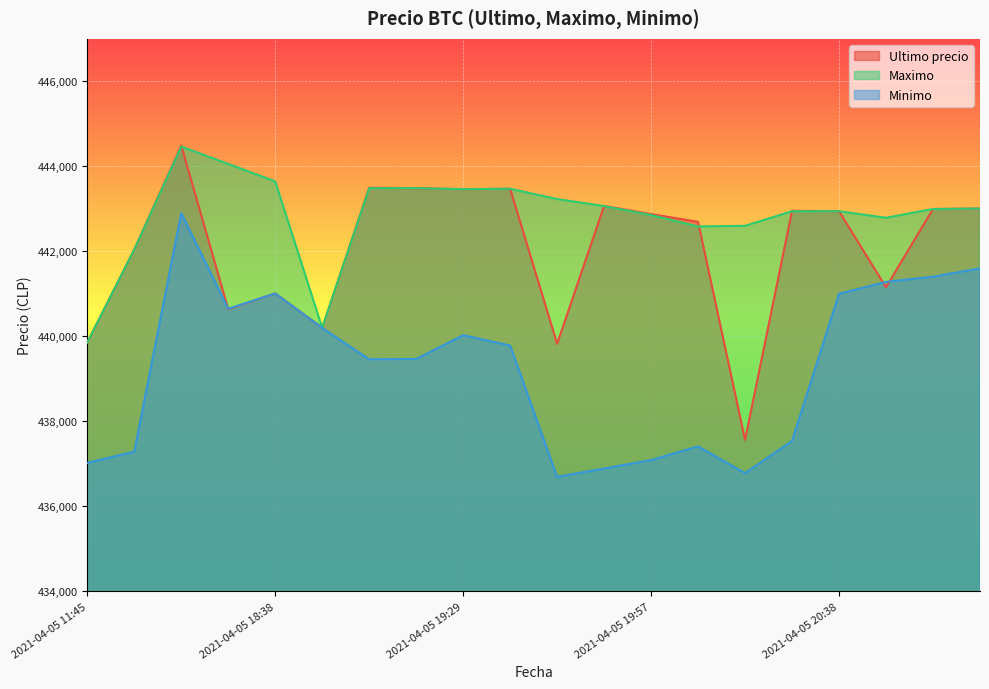

What is the sum of all Ultimo precio values?

8841225